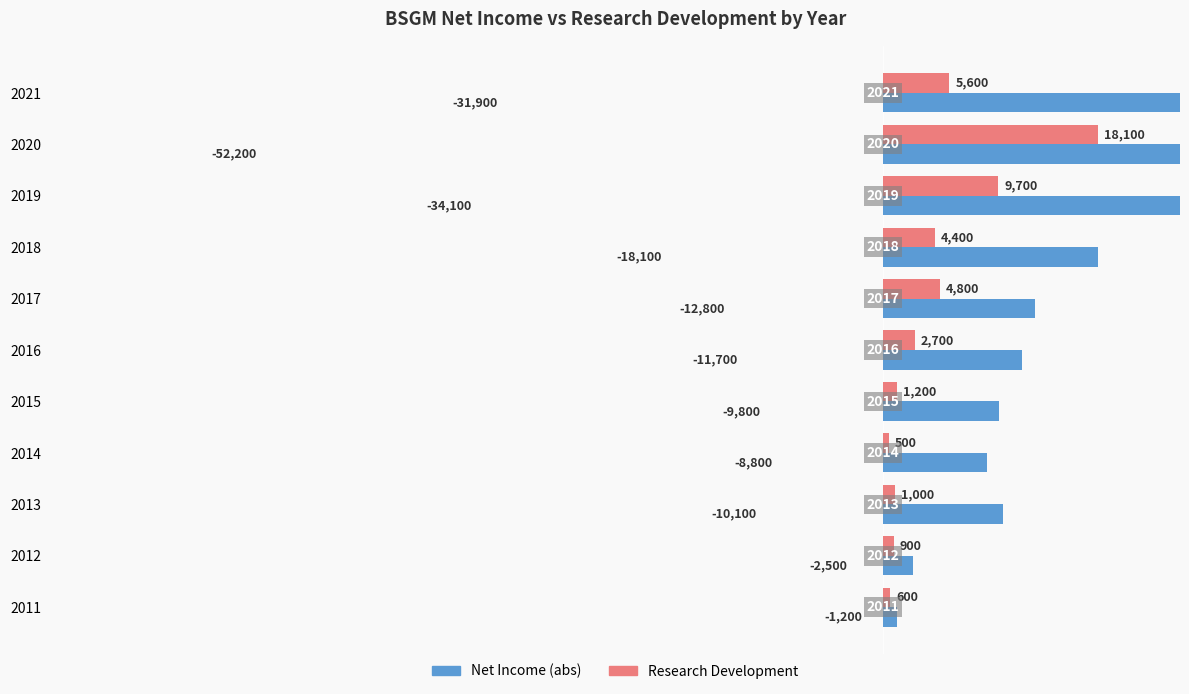

Rank the series at 2011 from highest to lowest value.

Net Income, Research Development